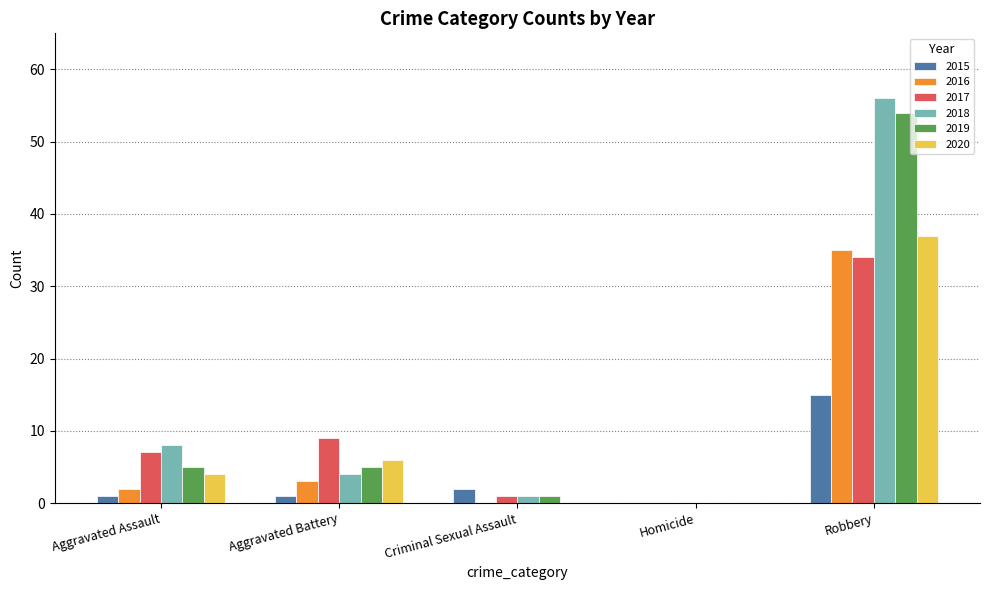

Where is 2017 nearest to the value 17?

Aggravated Battery